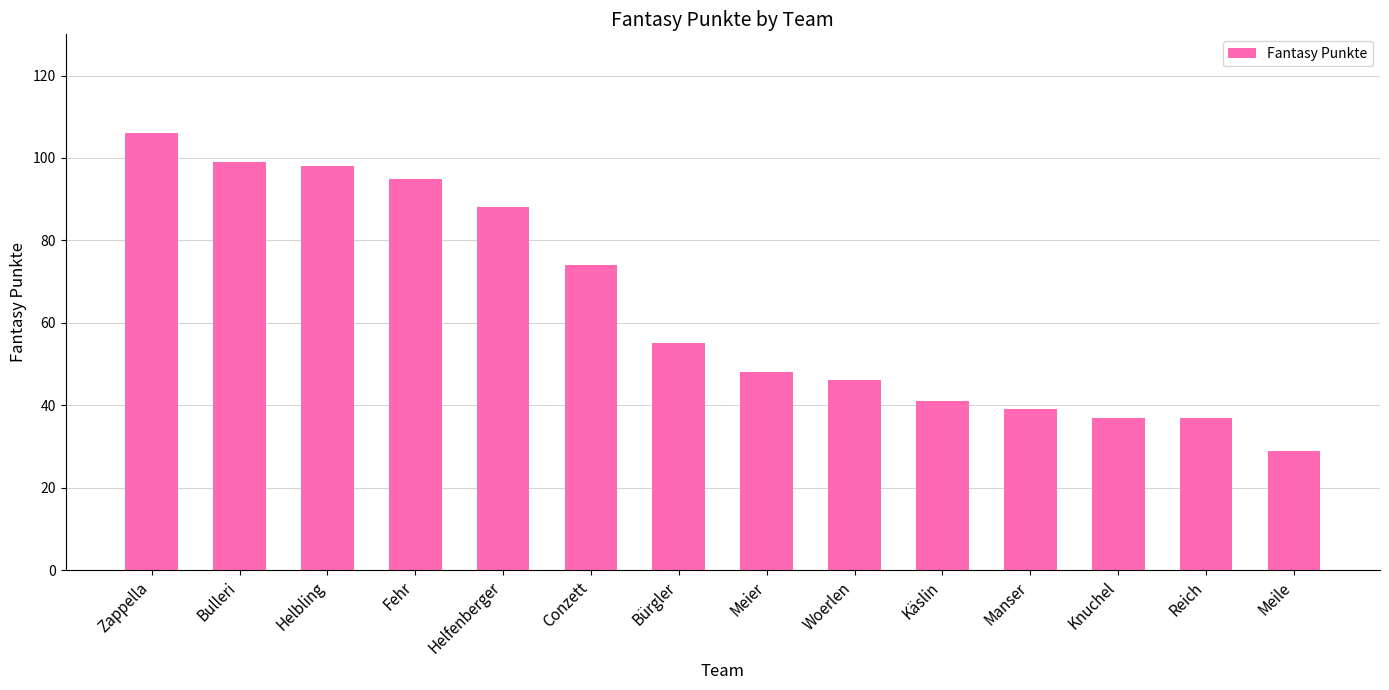

Does the chart contain any negative values?

No